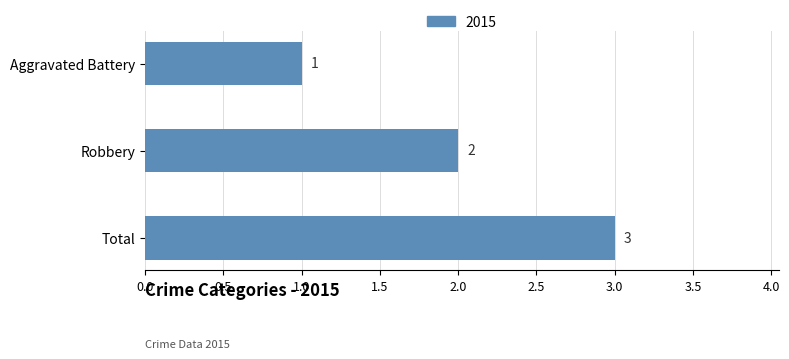

What is the approximate value at Total?

3